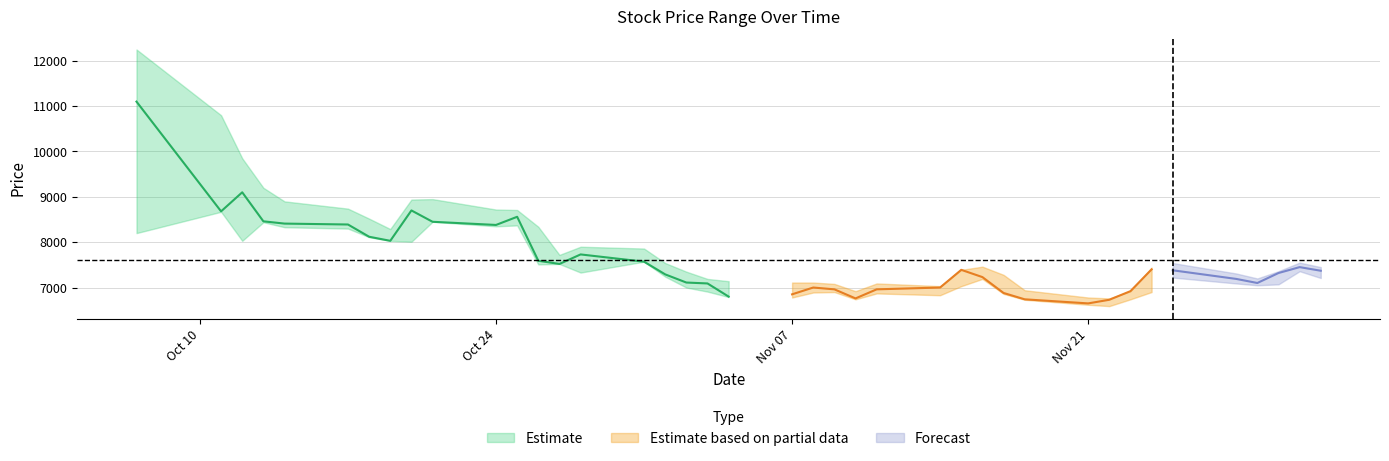

What is the value of the High point at the 5th from the left?

8900